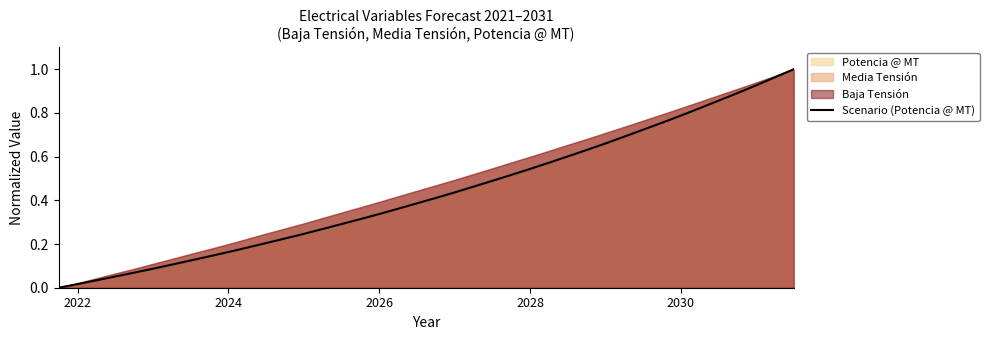

How many values are above zero?

39